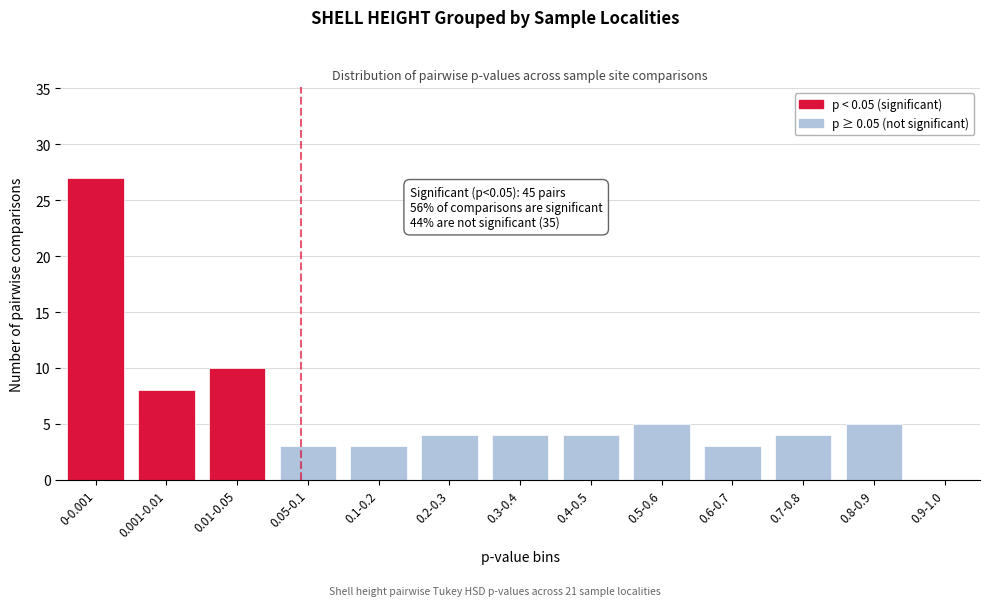

Reading left to right, extract all data points from this chart.

0-0.001=27	0.001-0.01=8	0.01-0.05=10	0.05-0.1=3	0.1-0.2=3	0.2-0.3=4	0.3-0.4=4	0.4-0.5=4	0.5-0.6=5	0.6-0.7=3	0.7-0.8=4	0.8-0.9=5	0.9-1.0=0